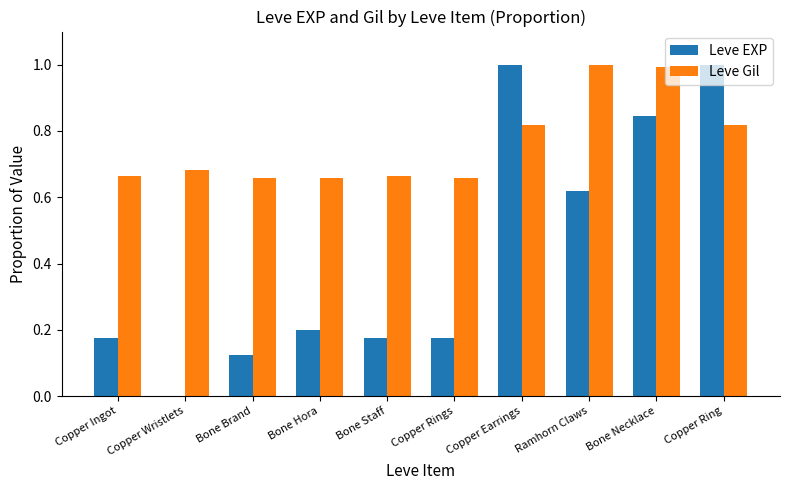

Which series changed the most between Copper Wristlets and Bone Brand?

Leve EXP